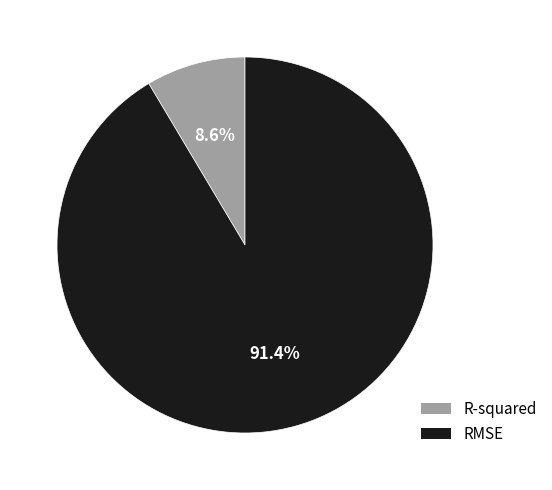

Rank the categories by value from highest to lowest.

RMSE, R-squared